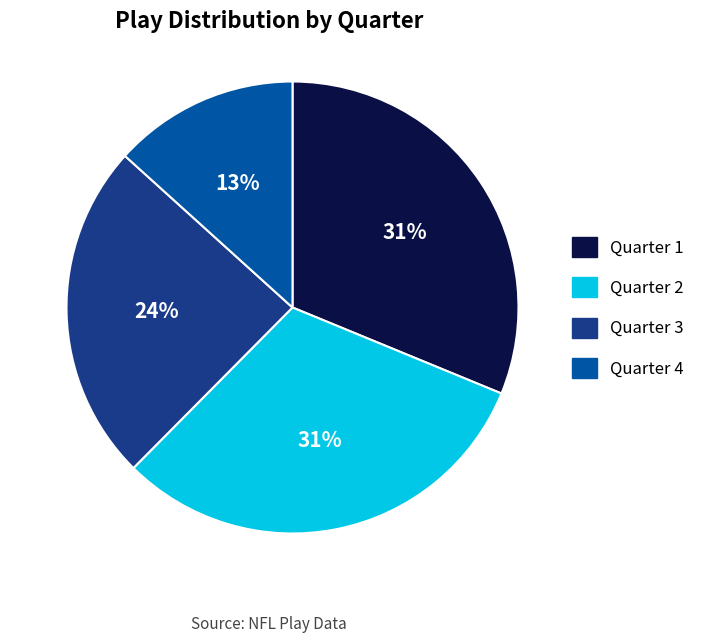

True or false: Quarter 2 accounts for 22% of the total.

False